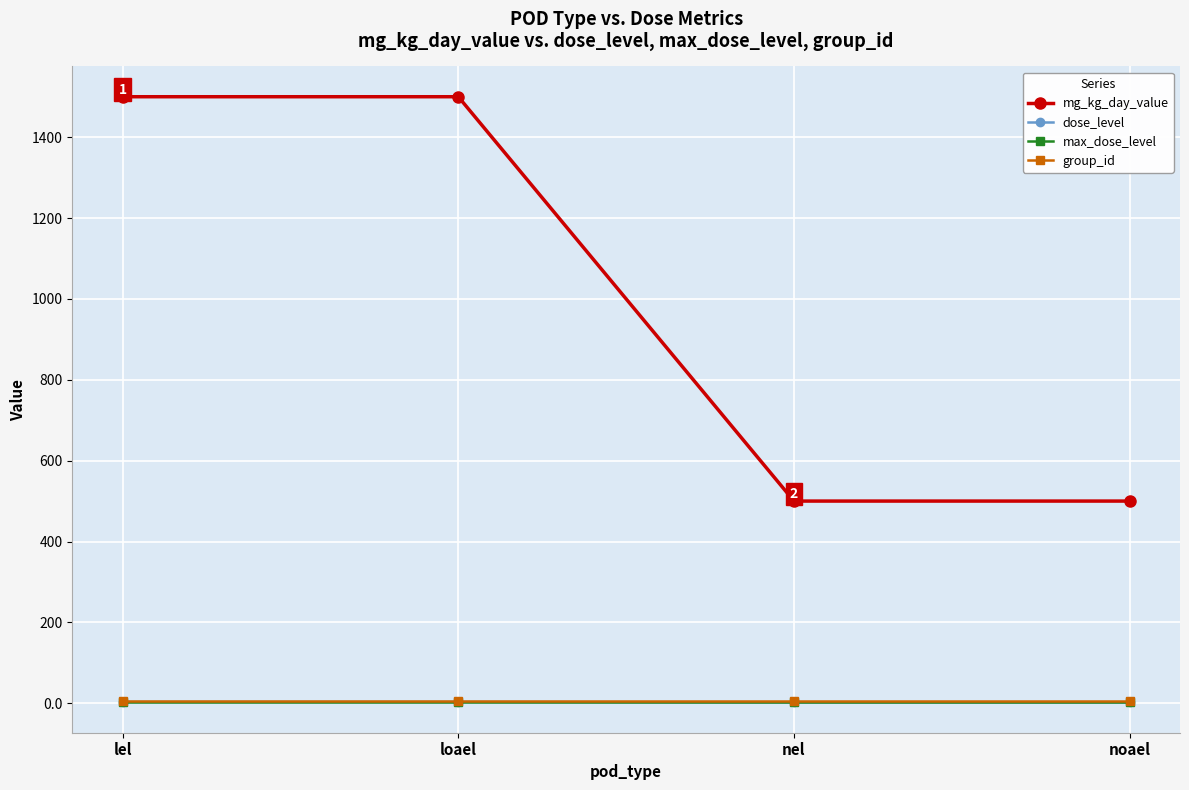

What is the label of the 1st point from the right?

noael